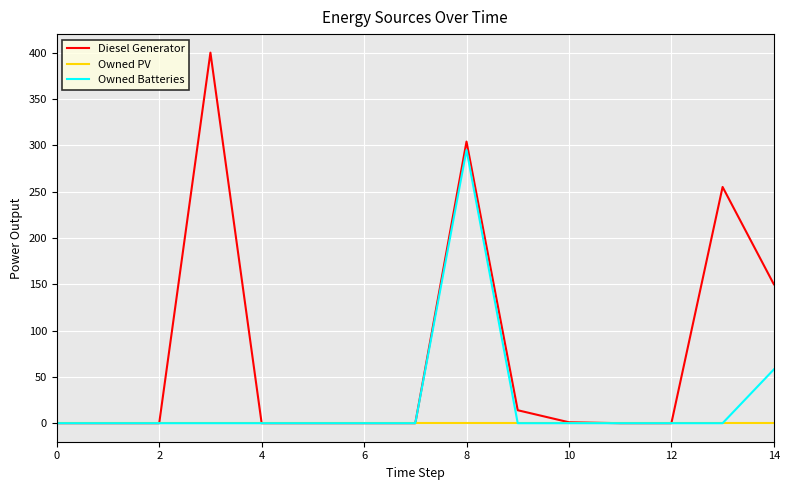

Which series has the widest spread of values?

Diesel Generator